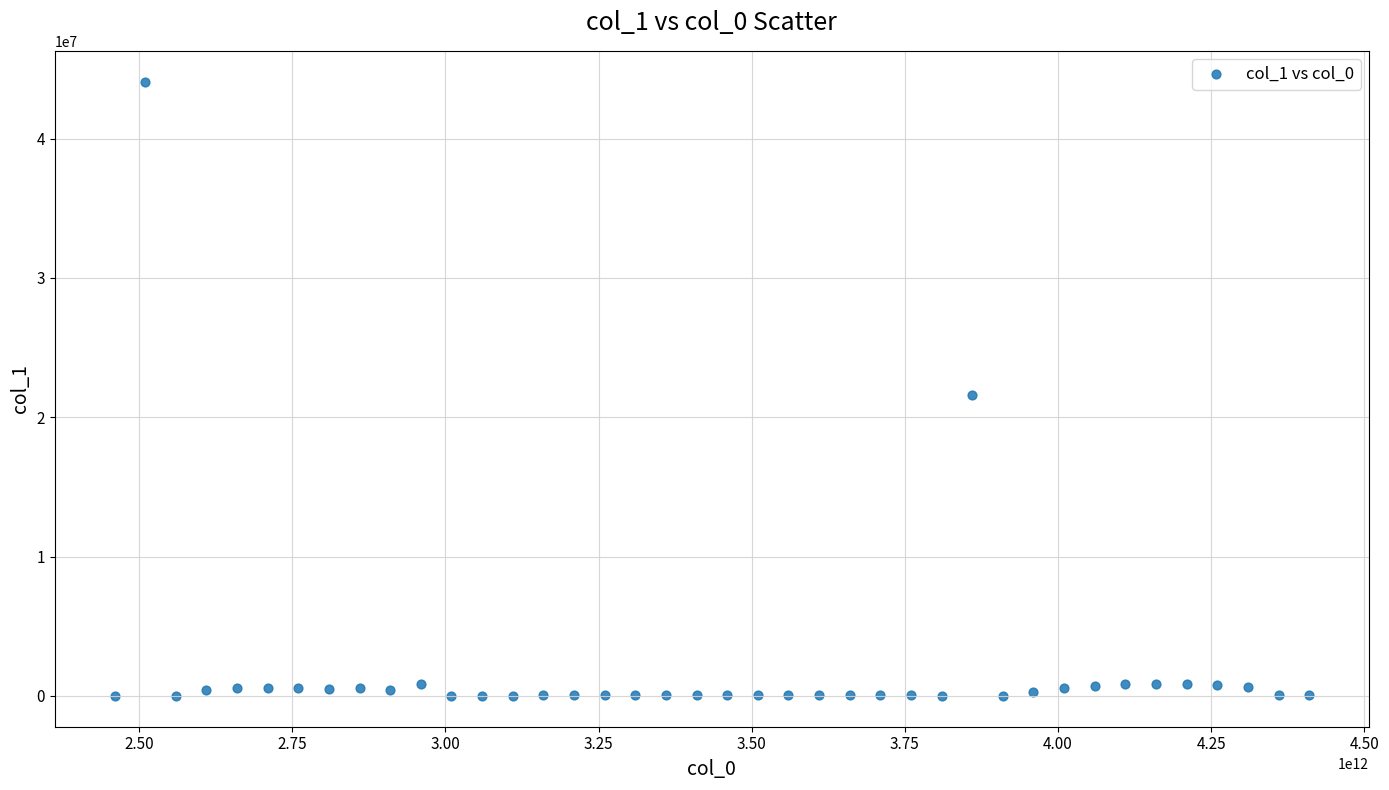

What is the range of Y values (max minus min)?

44096664.8